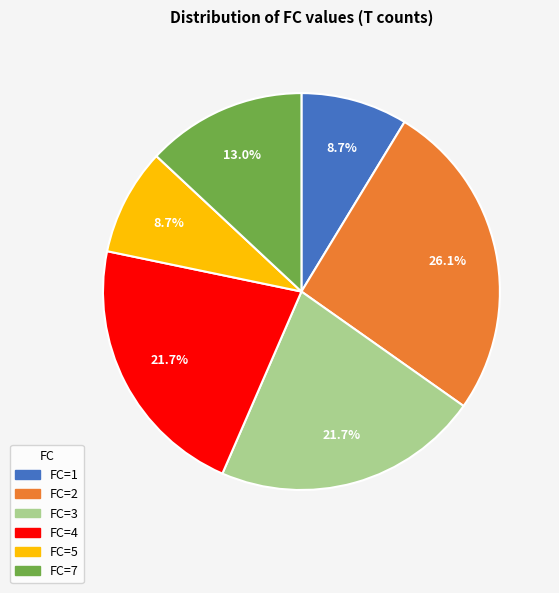

How many slices are in this pie chart?

6